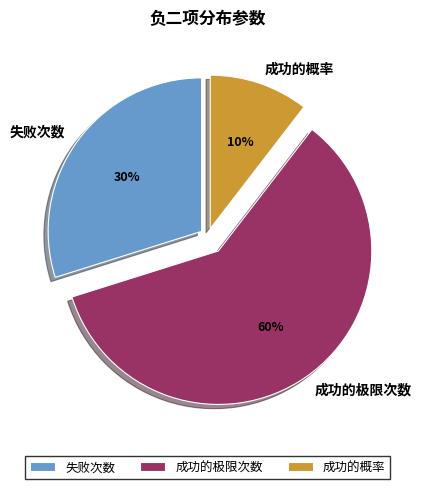

To the nearest percent, what percentage of the pie is 成功的概率?

10%